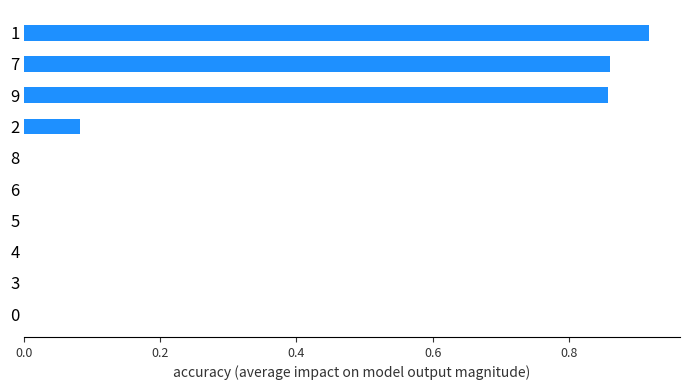

Between 9 and 2, which is larger?

9